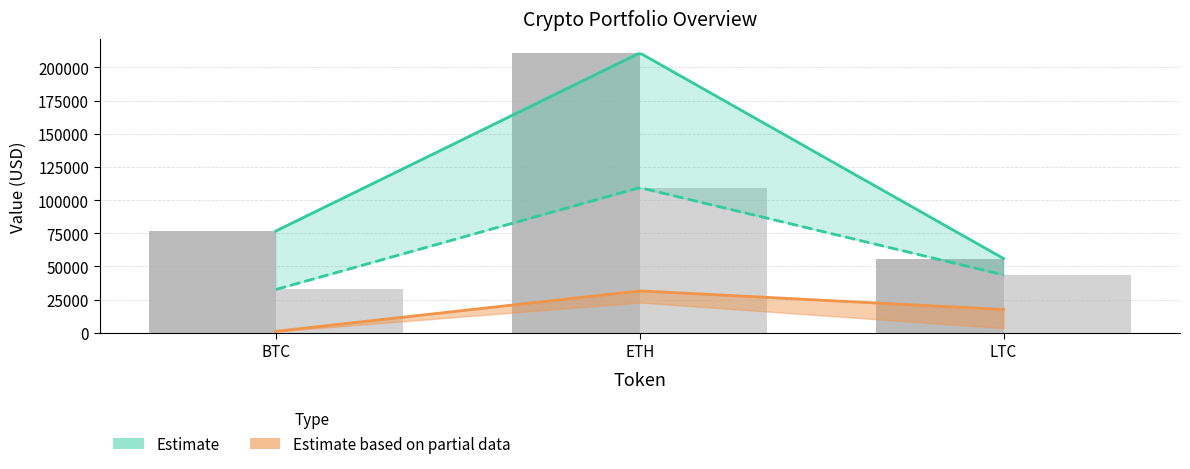

List the labels in order of Book Value value, smallest first.

LTC, BTC, ETH